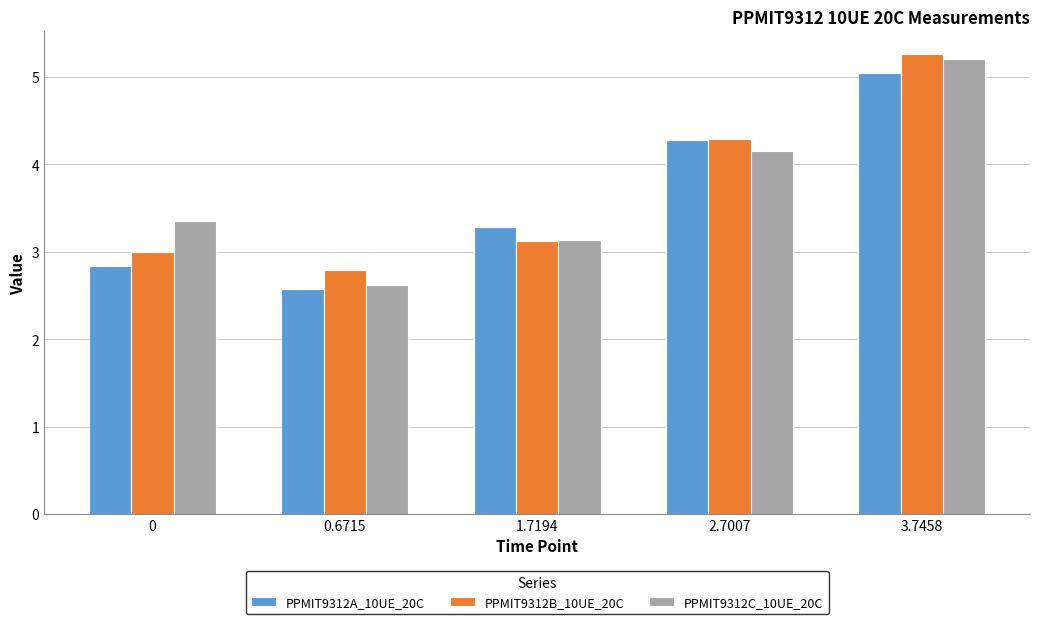

What are all the series names shown in the legend?

PPMIT9312A_10UE_20C, PPMIT9312B_10UE_20C, PPMIT9312C_10UE_20C